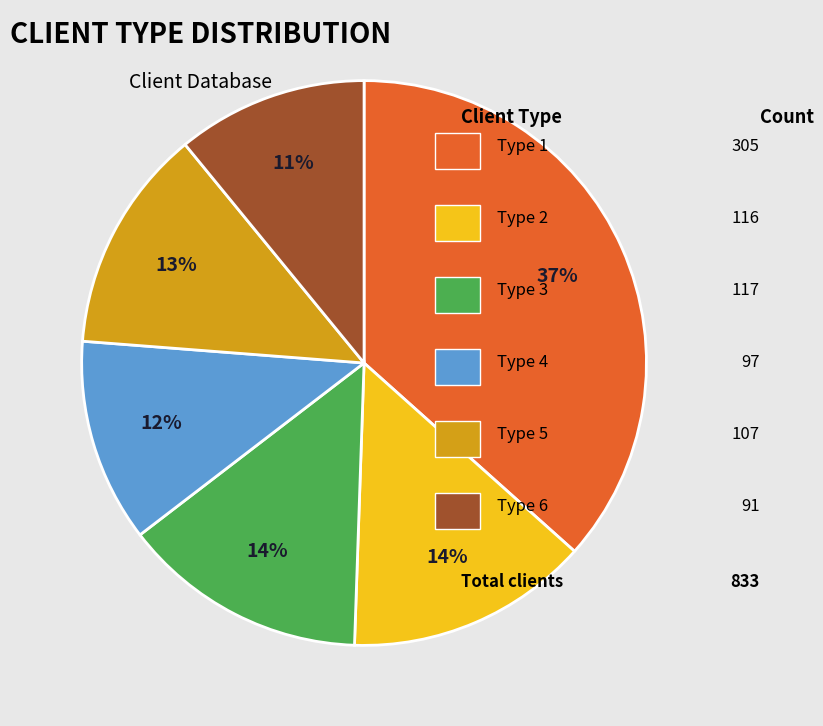

To the nearest percent, what is the average slice percentage?

17%